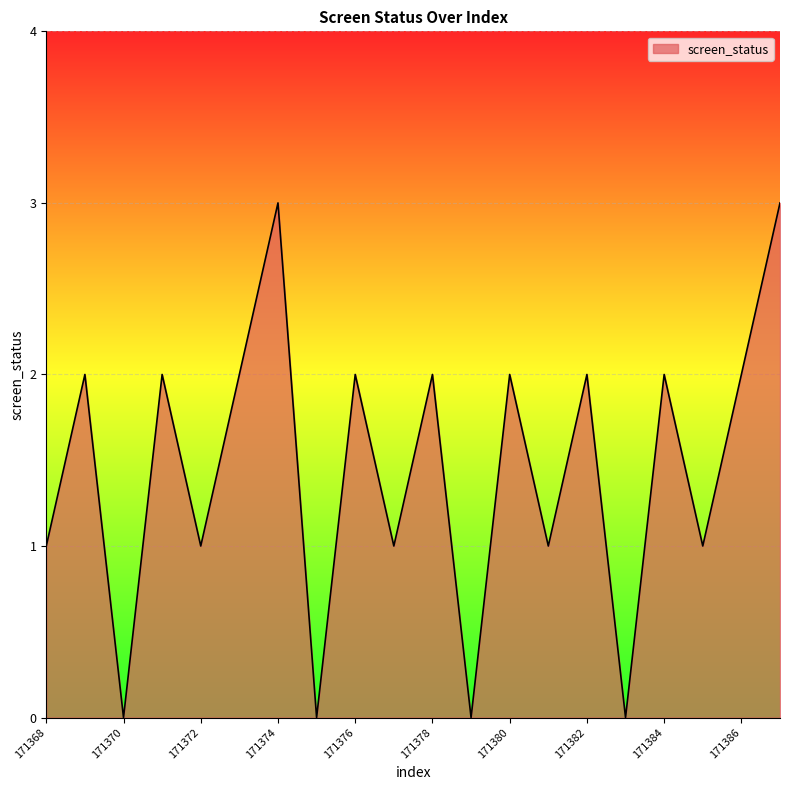

What is the greatest value displayed?

3